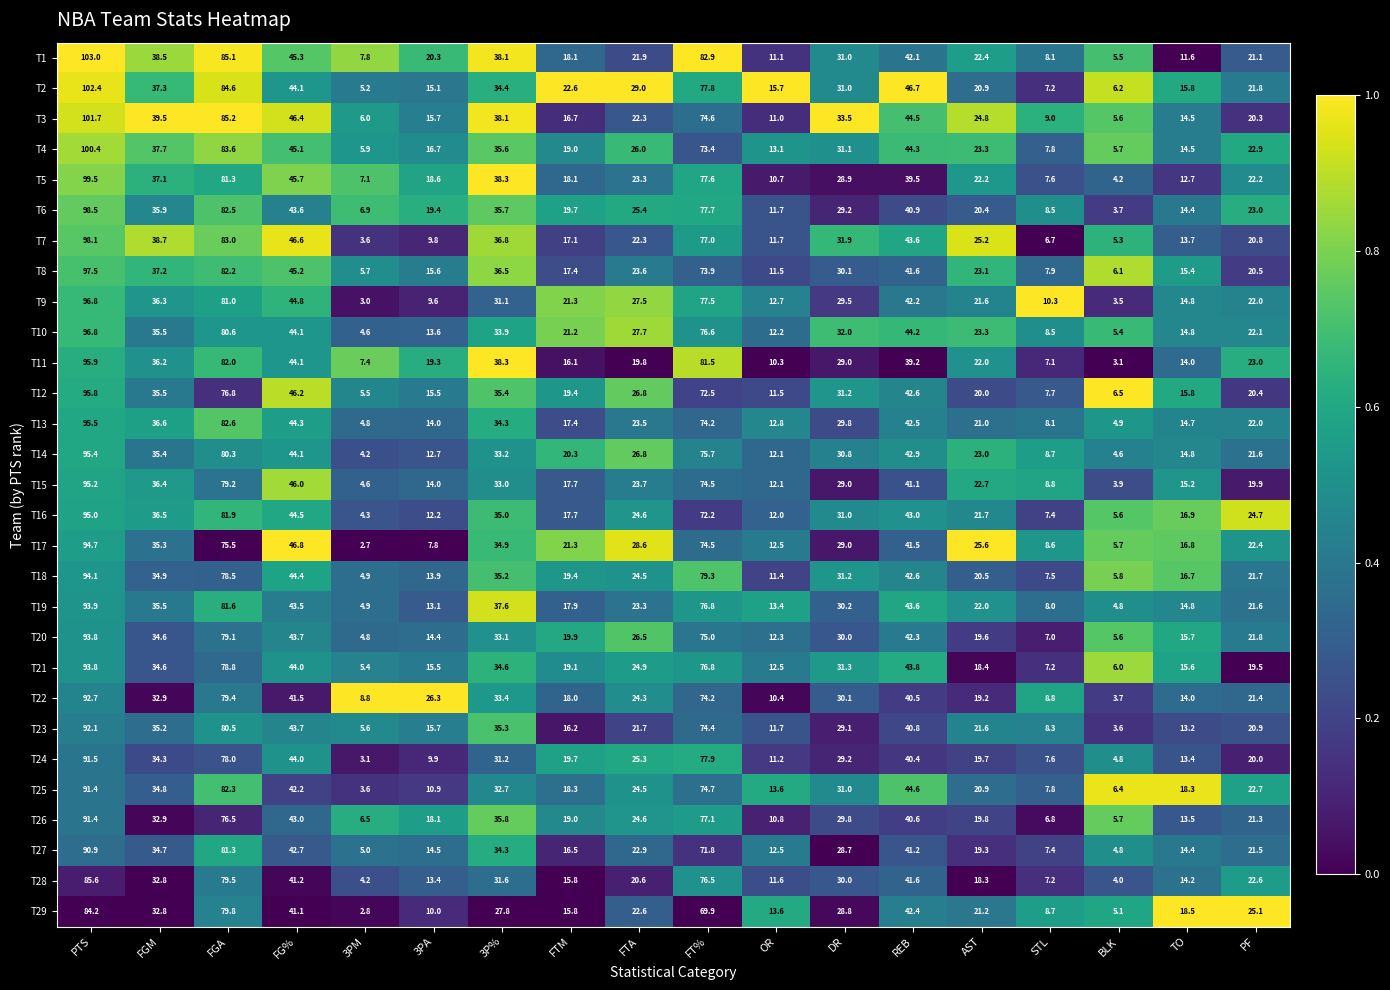

True or false: T24 has a value of 4.8 at BLK.

True